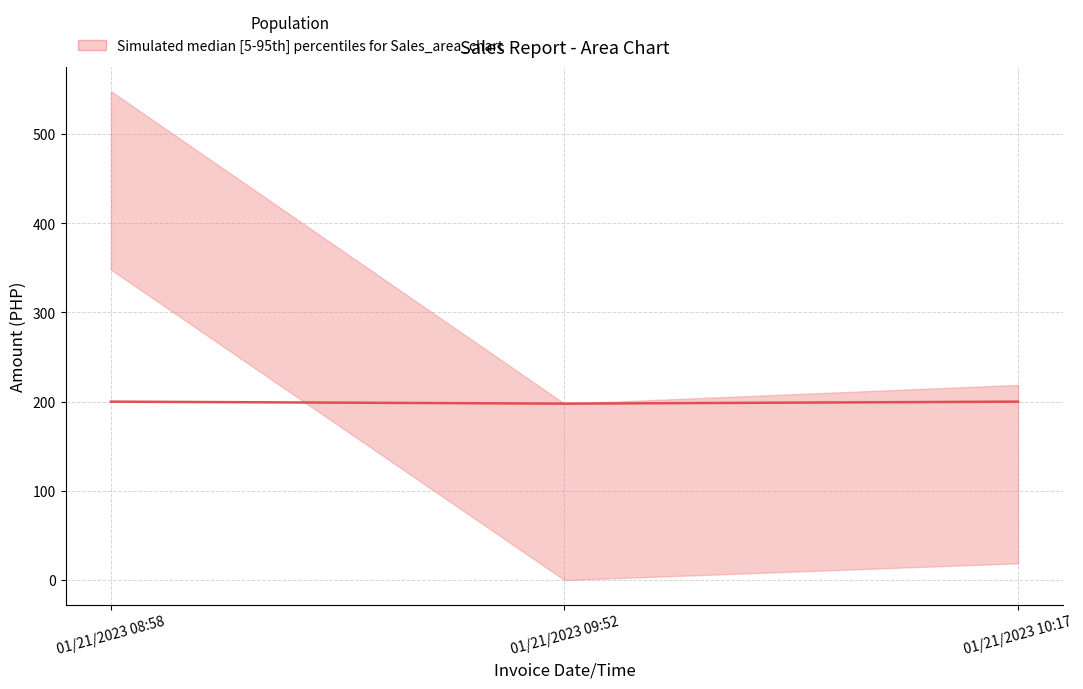

At which category does the chart reach its peak across all series?

01/21/2023 08:58